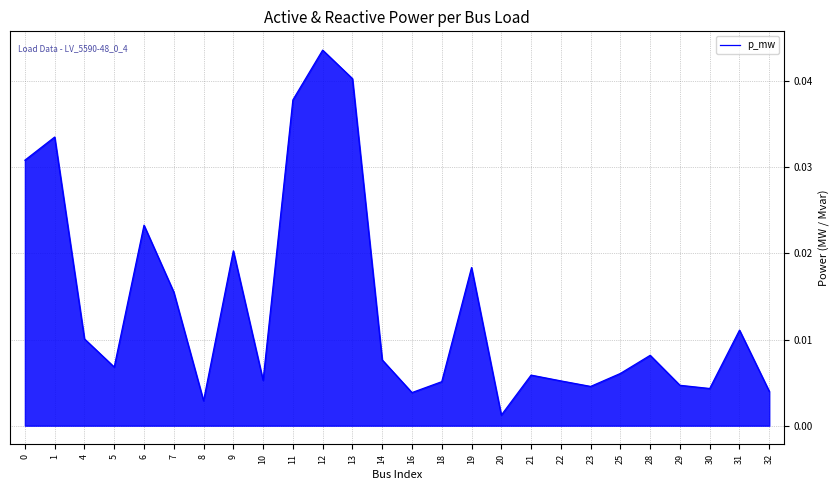

Which category has the lowest value across all series?

20